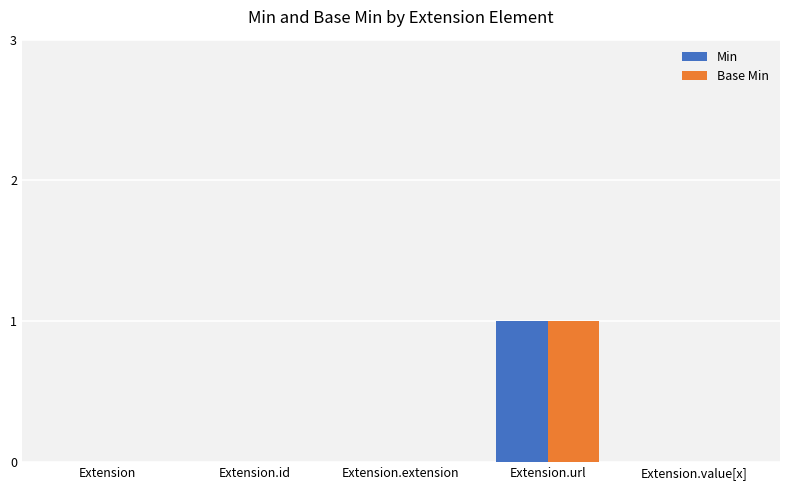

At which category is the sum across all series the highest?

Extension.url